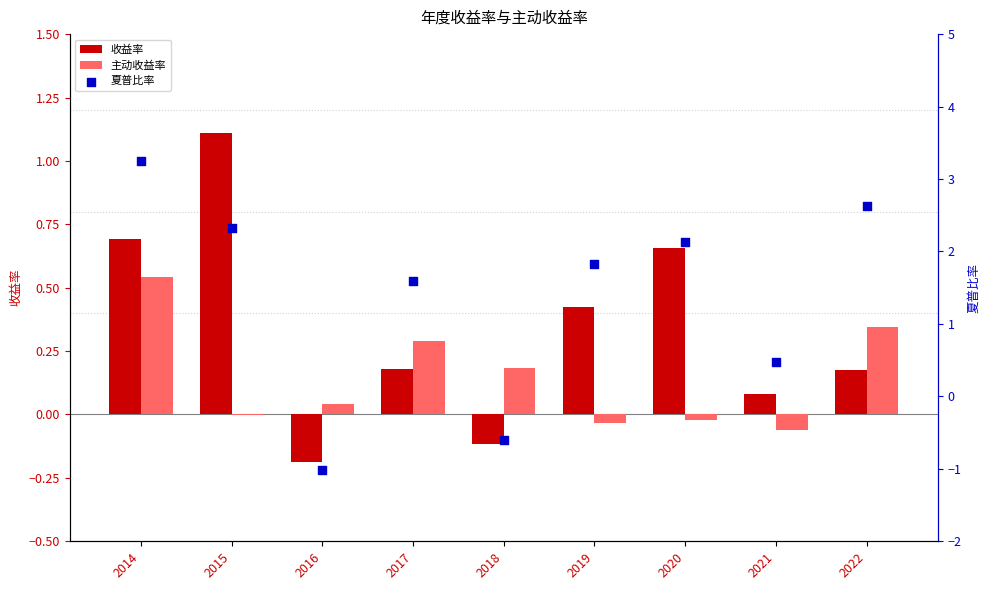

What are all the series names shown in the legend?

收益率, 主动收益率, 夏普比率